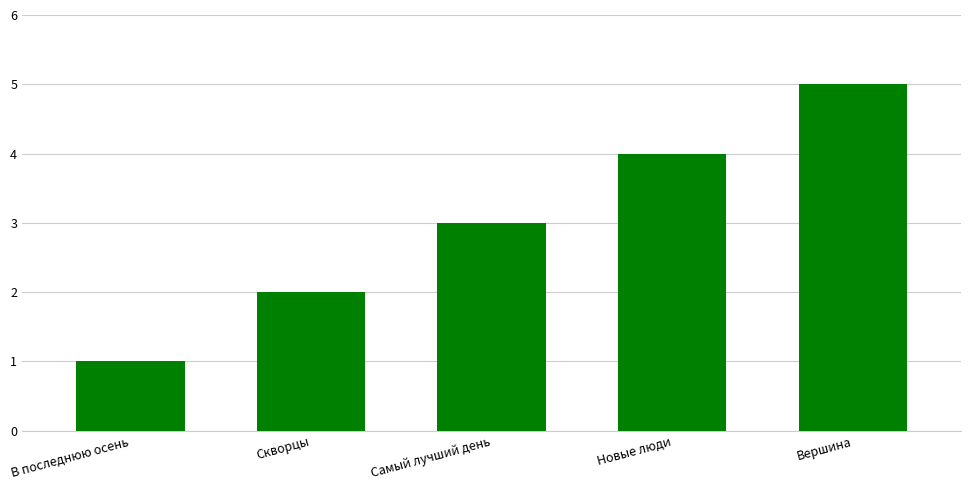

Reading left to right, what are all the values shown in this chart?

В последнюю осень=1	Скворцы=2	Самый лучший день=3	Новые люди=4	Вершина=5